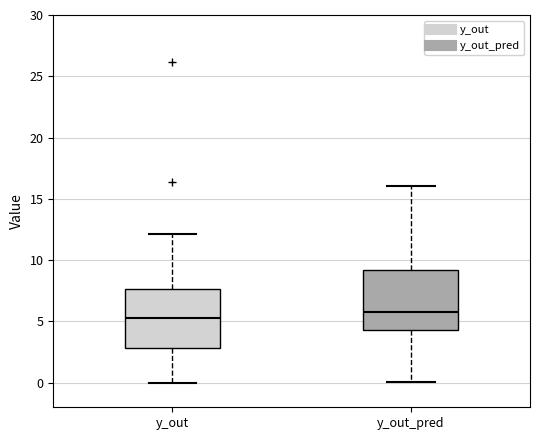

Reading left to right, transcribe this box plot: for each box, give where its median line is, the range the box spans, and where its two whiskers end, as read against the y-axis. The values are not printed on the chart, so give them approximately, as read against the axis.

y_out: median 5.5, box 3.0 to 7.5, whiskers 0.0 to 12.0
y_out_pred: median 6.0, box 4.5 to 9.0, whiskers 0.0 to 16.0